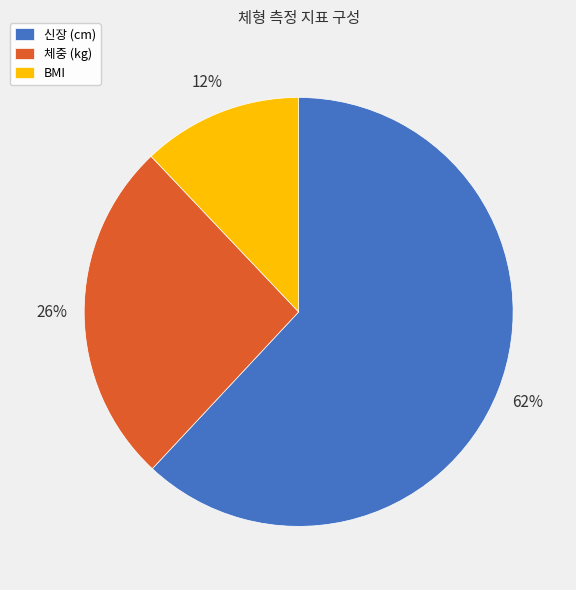

To the nearest percent, what percentage of the pie is BMI?

12%